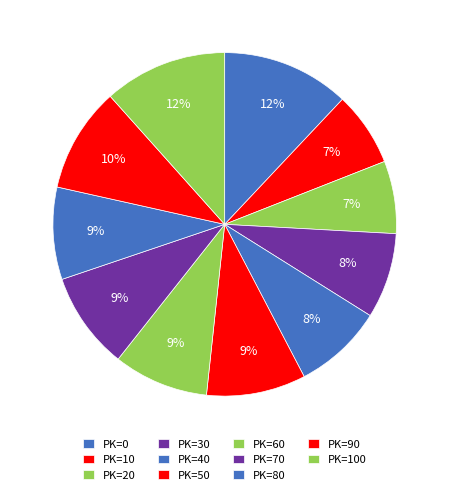

Count the number of slices in the pie.

11